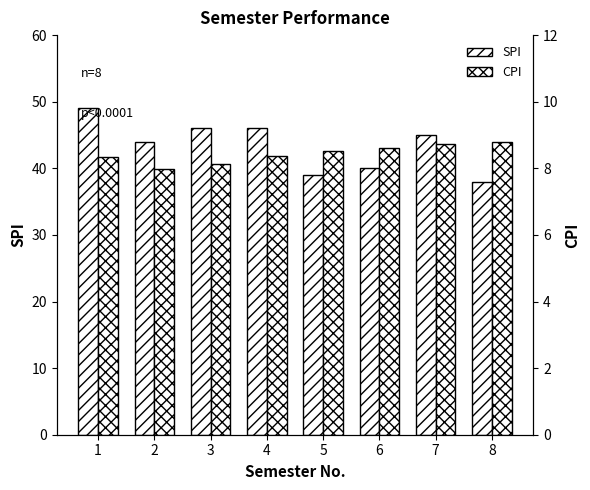

At which category is the sum across all series the highest?

1